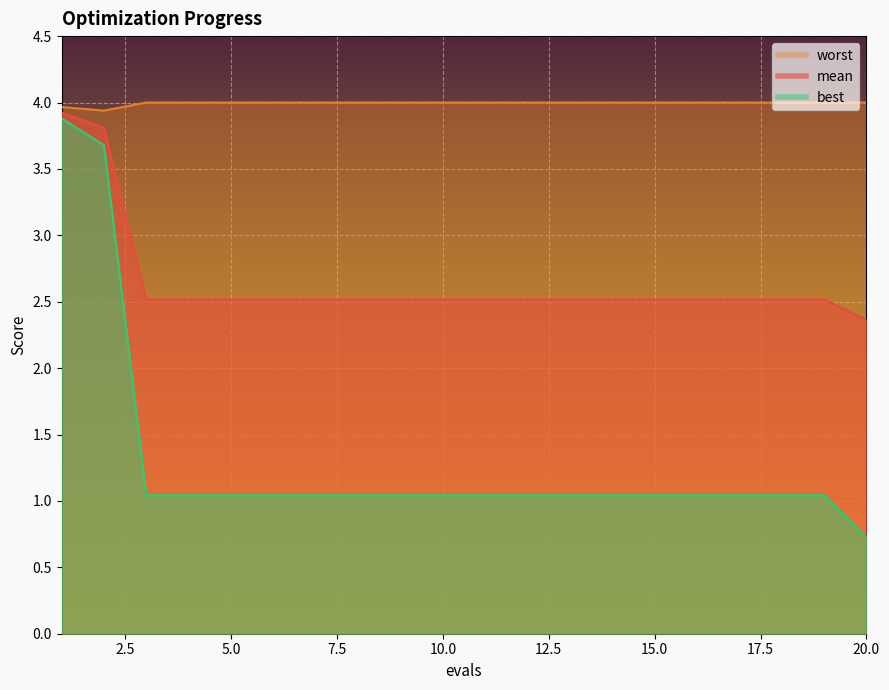

Does the chart display data point markers on the line(s)?

No